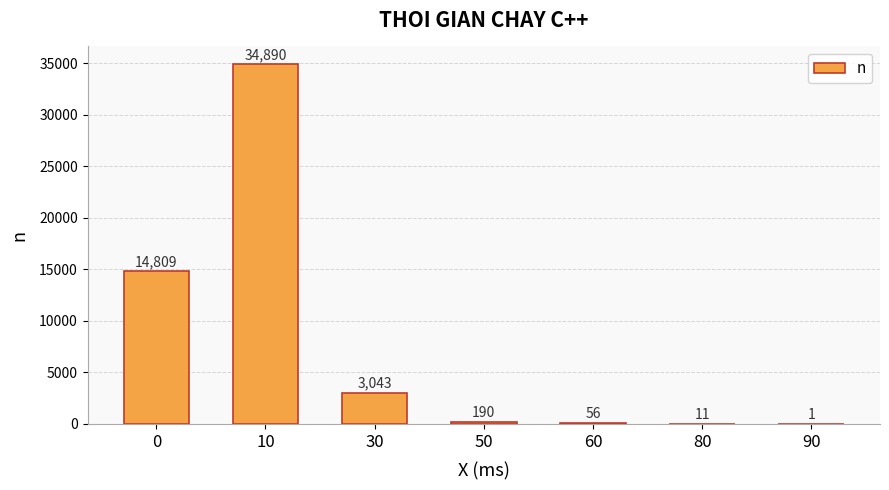

Which category has the highest value across all series?

10